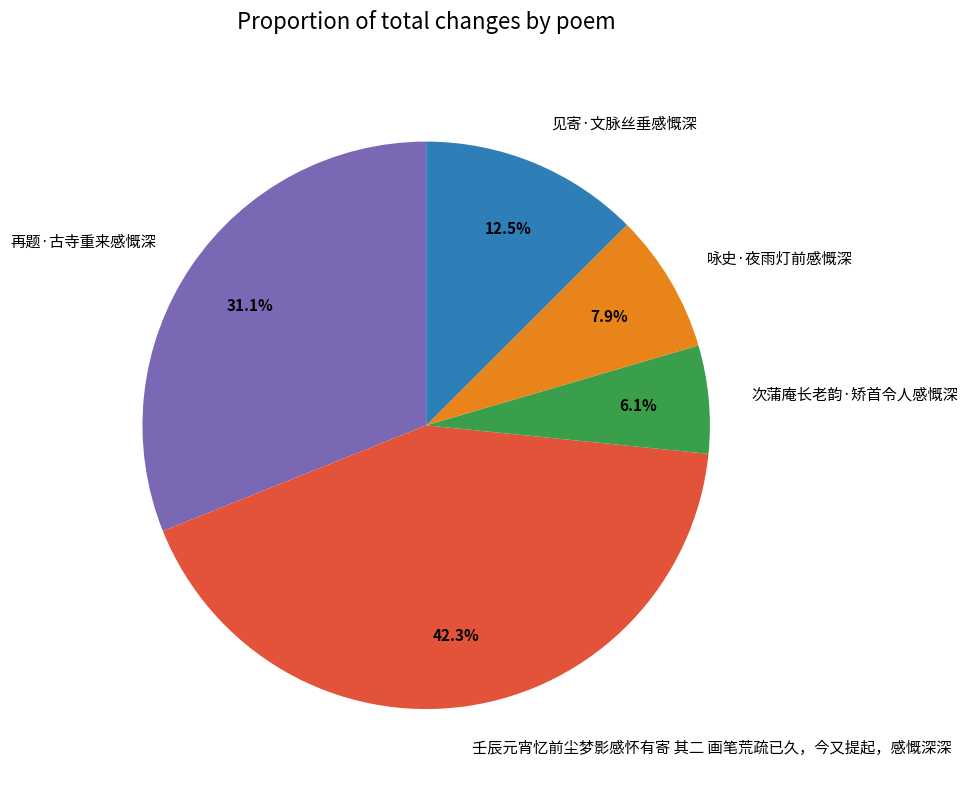

How many slices are in this pie chart?

5